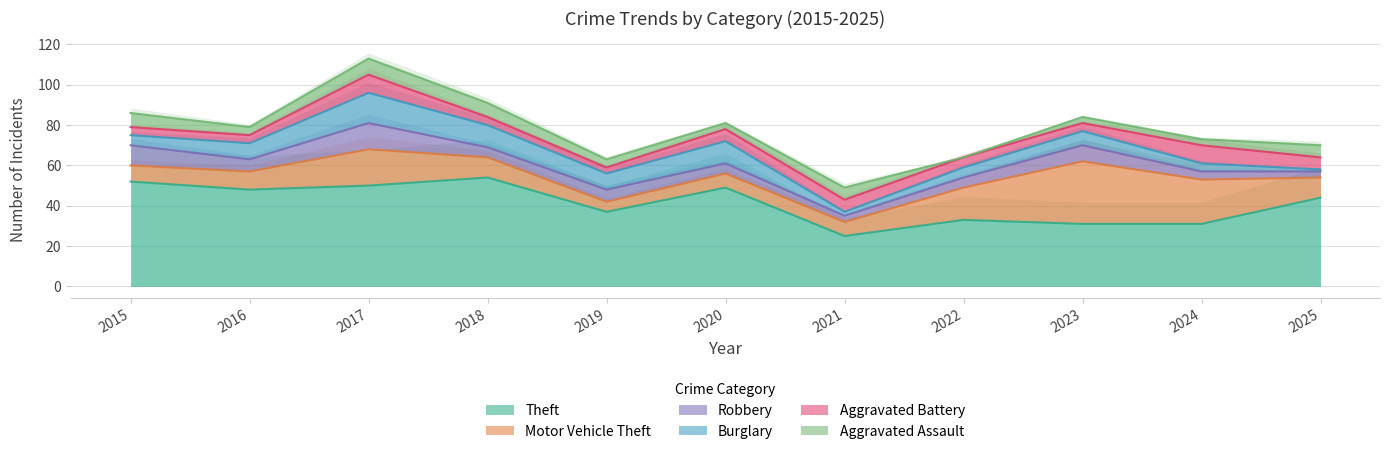

Reading left to right, extract all data points from this chart.

Theft: 2015=52	2016=48	2017=50	2018=54	2019=37	2020=49	2021=25	2022=33	2023=31	2024=31	2025=44
Motor Vehicle Theft: 2015=8	2016=9	2017=18	2018=10	2019=5	2020=7	2021=7	2022=16	2023=31	2024=22	2025=10
Robbery: 2015=10	2016=6	2017=13	2018=5	2019=6	2020=5	2021=3	2022=5	2023=8	2024=4	2025=3
Burglary: 2015=5	2016=8	2017=15	2018=11	2019=8	2020=11	2021=2	2022=5	2023=7	2024=4	2025=1
Aggravated Battery: 2015=4	2016=4	2017=9	2018=4	2019=3	2020=6	2021=6	2022=5	2023=4	2024=9	2025=6
Aggravated Assault: 2015=7	2016=4	2017=8	2018=7	2019=4	2020=3	2021=6	2022=0	2023=3	2024=3	2025=6